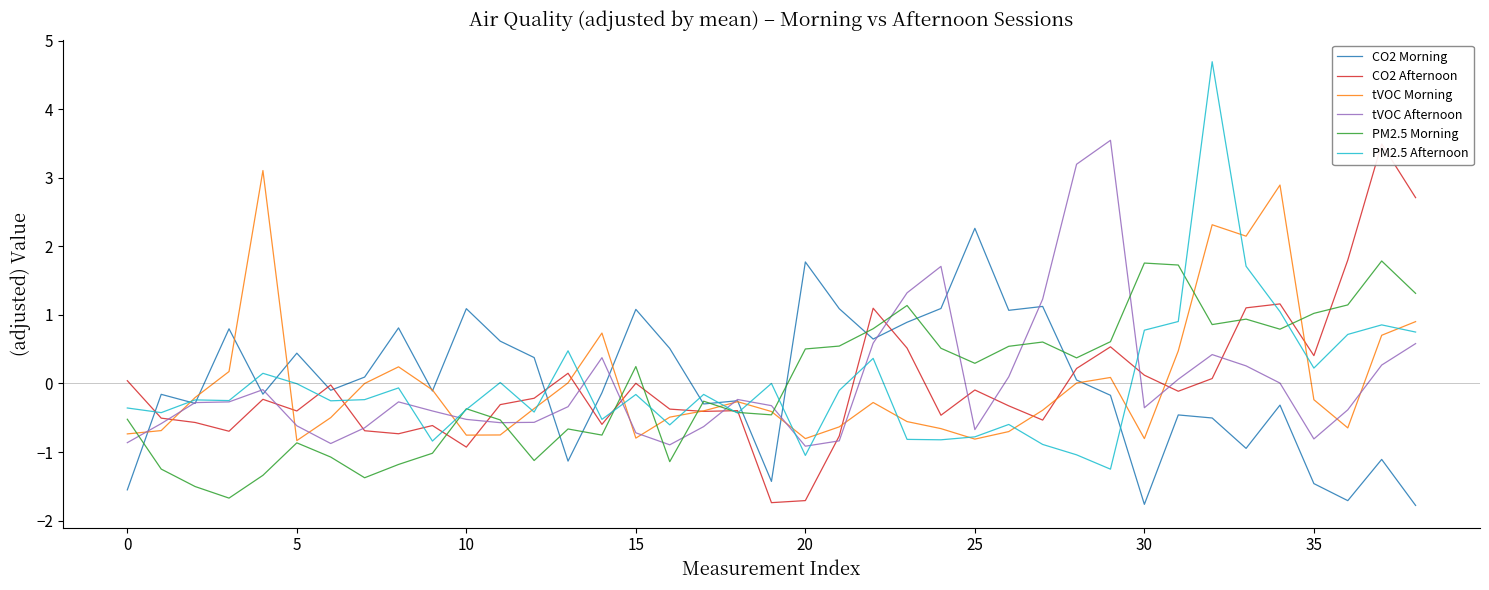

Which series has the largest total across all categories?

CO2 Morning